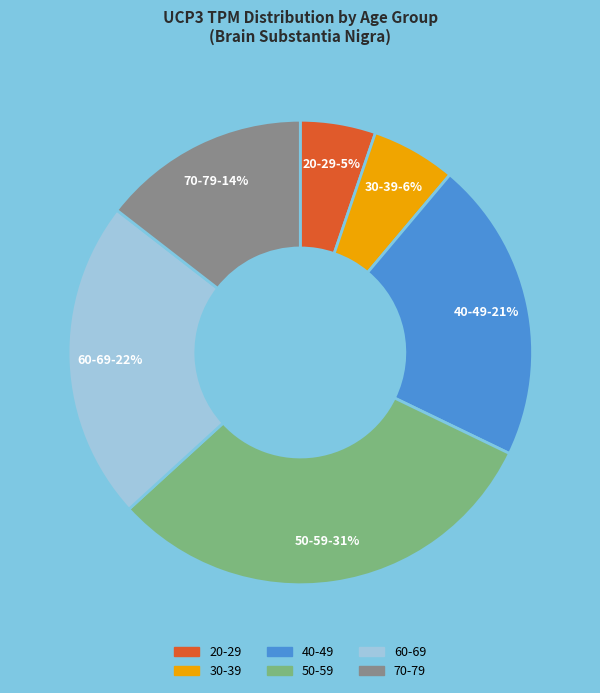

Is the sum of 60-69 and 20-29 greater than half?

No